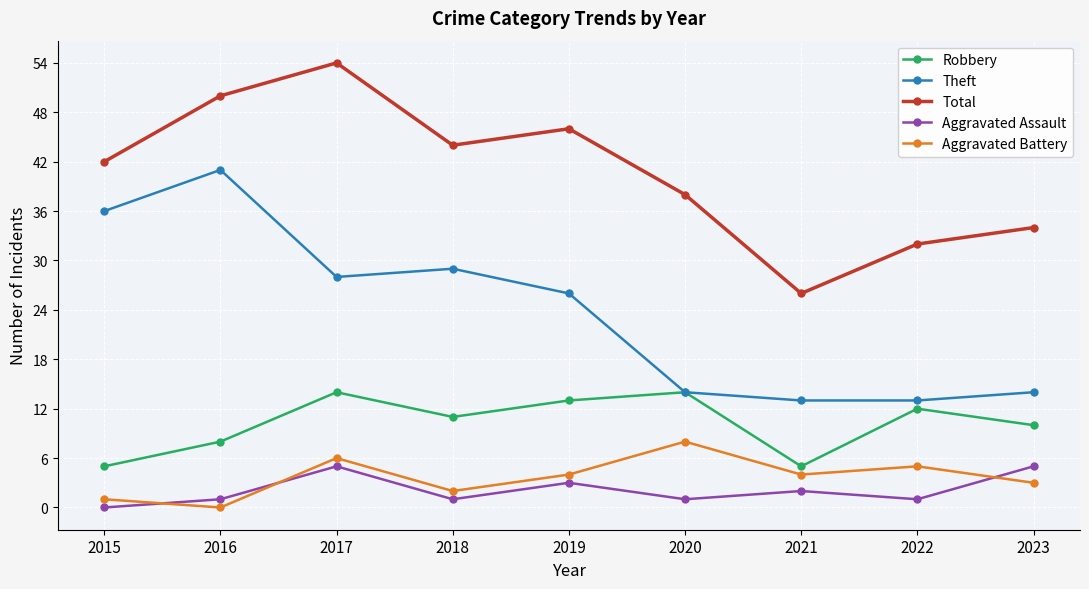

How many interior local valleys does the Total series have?

2